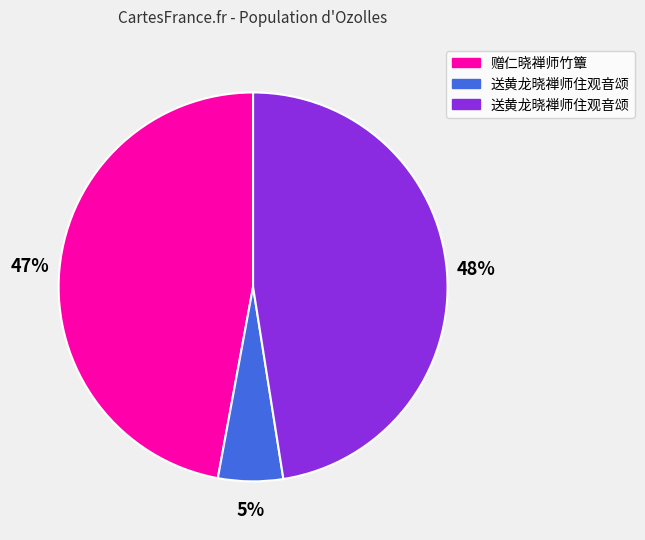

Count the number of slices in the pie.

3